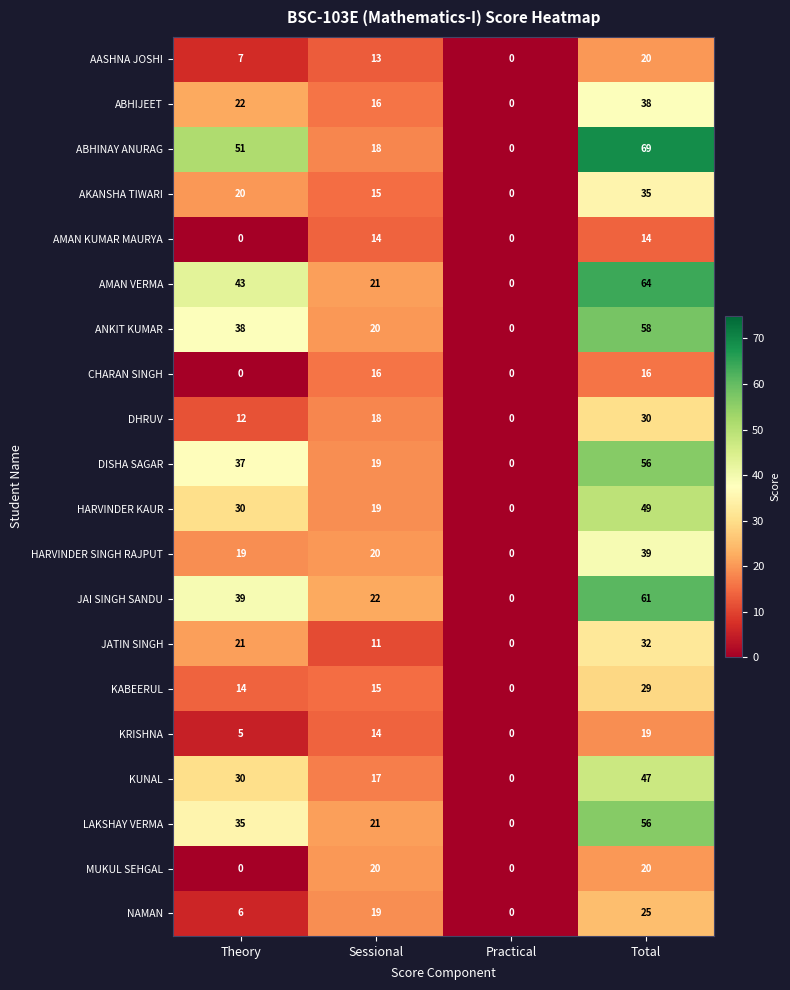

What value does the AMAN VERMA series have at Sessional, to the nearest 5?

20